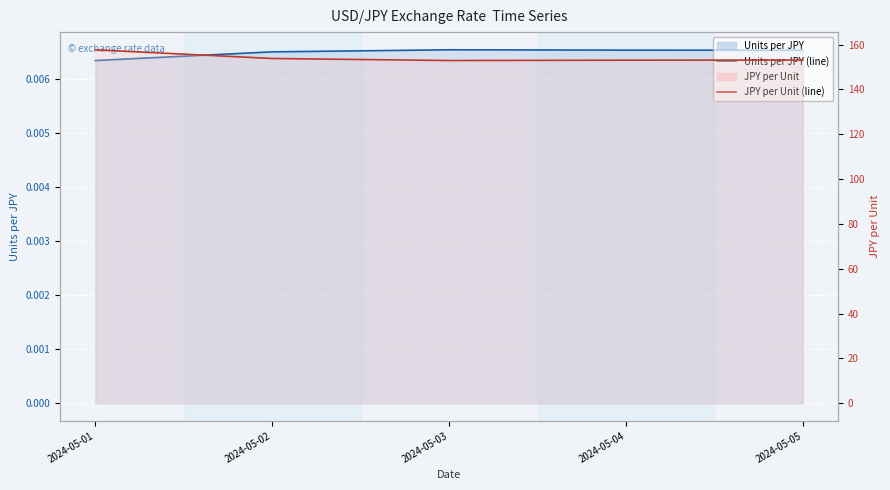

Which series has the largest total across all categories?

JPY per Unit (line)